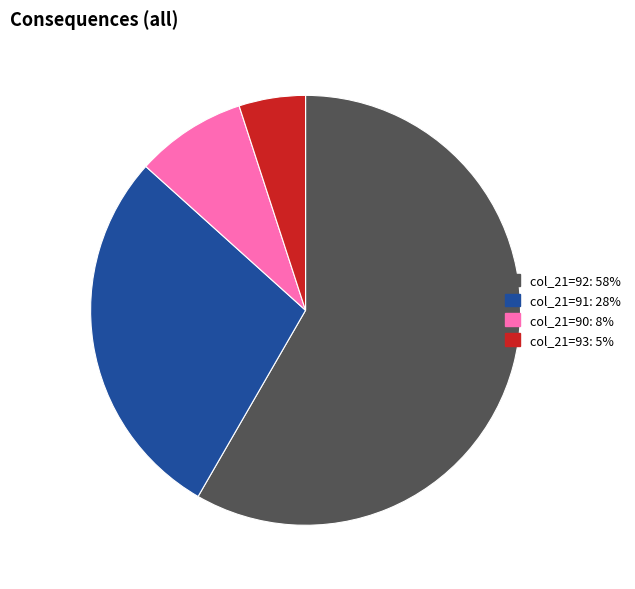

Does any single category account for the majority?

Yes